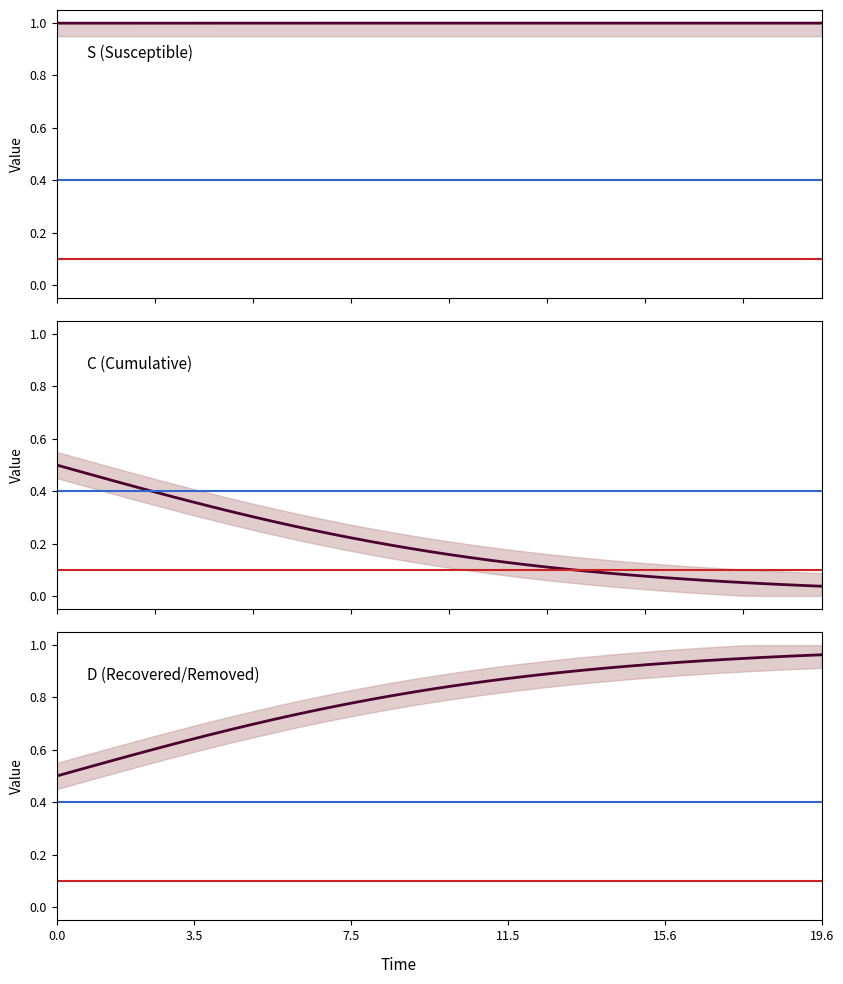

Rank the series by their average value, from highest to lowest.

S (Susceptible), D (Recovered/Removed), C (Cumulative)